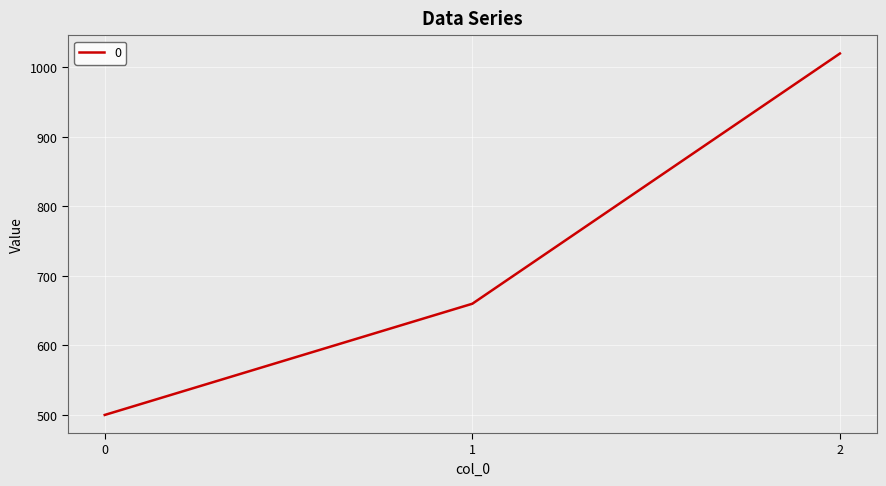

List the labels in order of value, largest first.

2, 1, 0